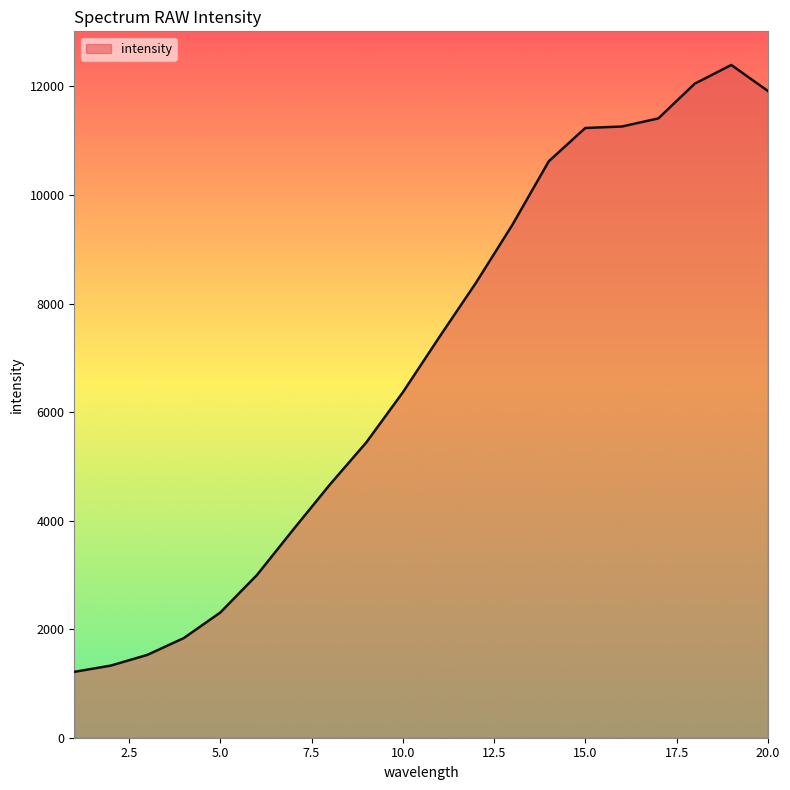

What is the maximum value shown in the chart?

12396